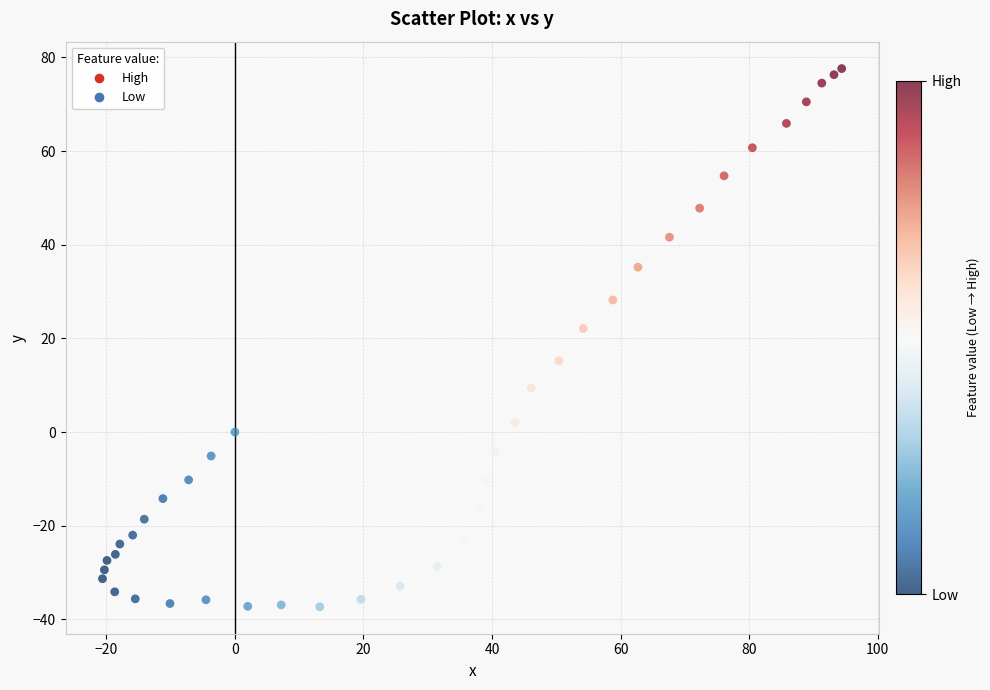

What Y value in the scatter plot is closest to 20?

22.1